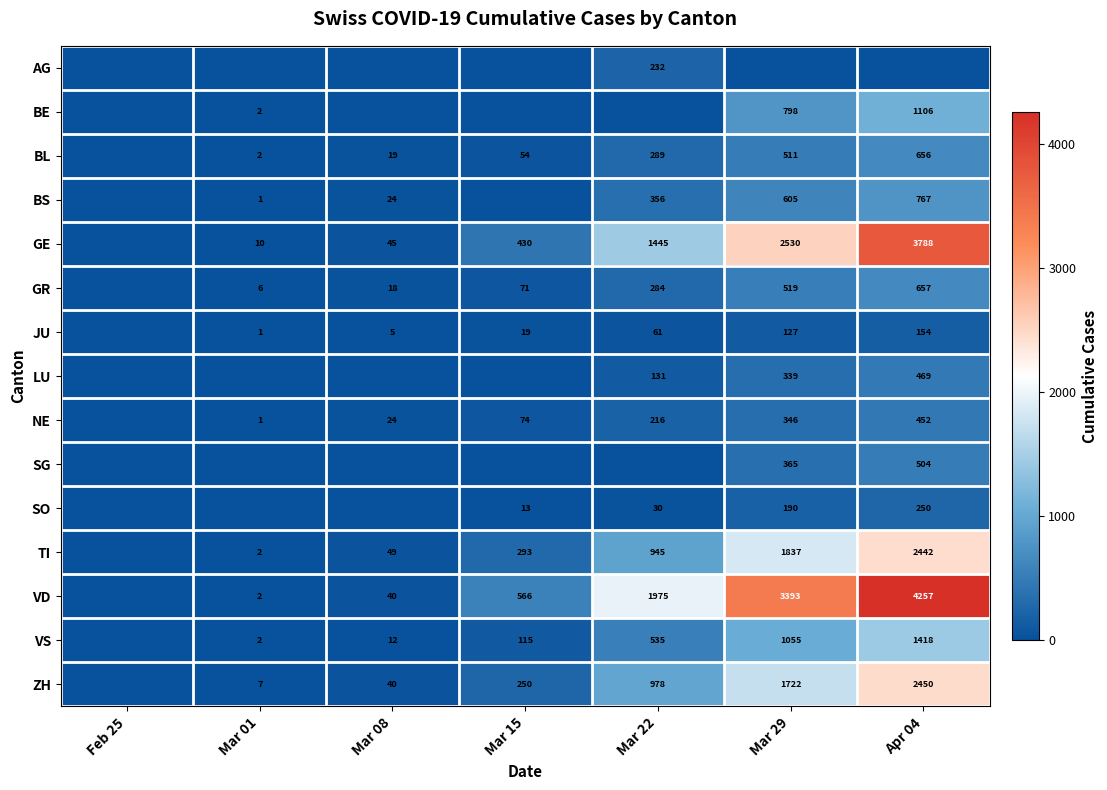

What is the difference between the VD values at Mar 15 and Mar 29?

2827